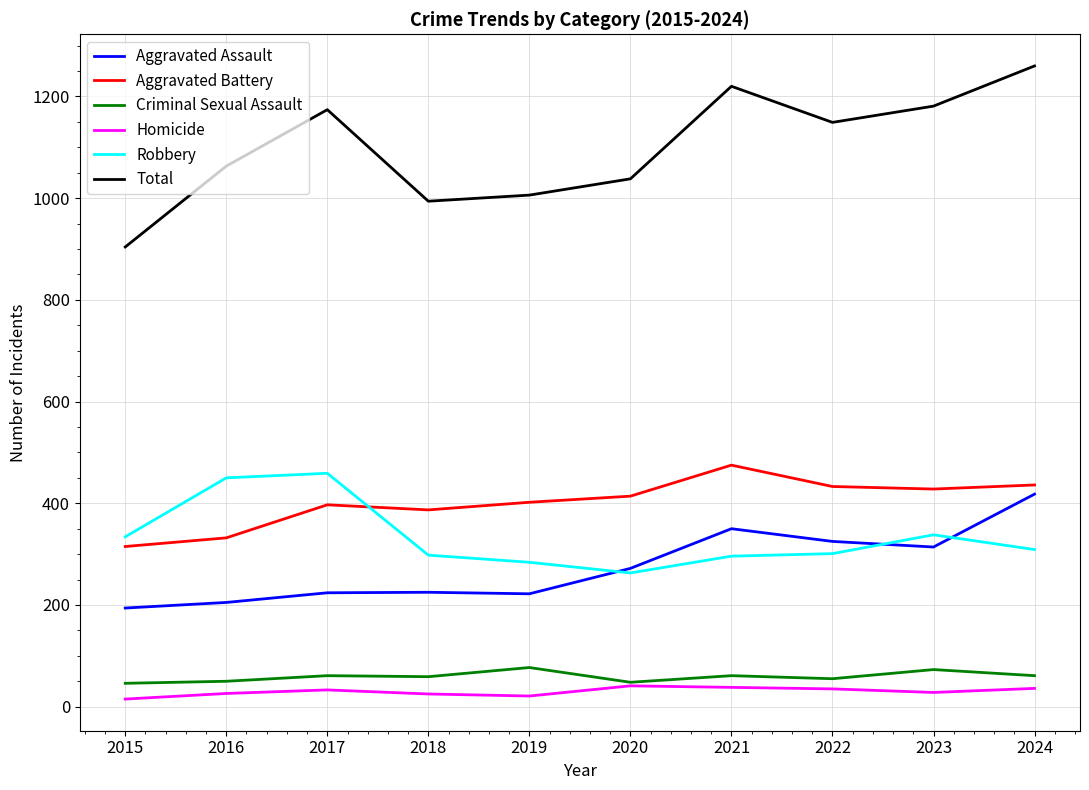

In Robbery, how many points are higher than both neighbors (excluding endpoints)?

2